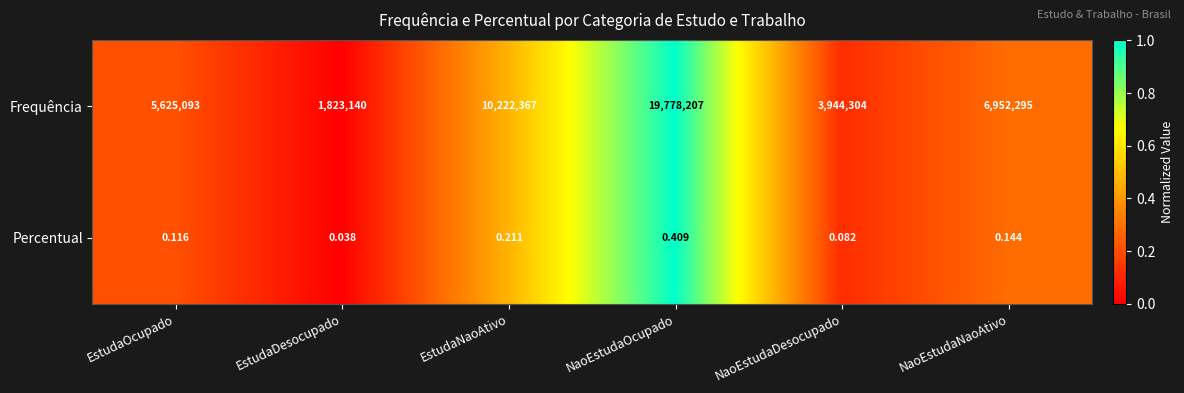

Which series changed the most between EstudaDesocupado and NaoEstudaOcupado?

Frequência